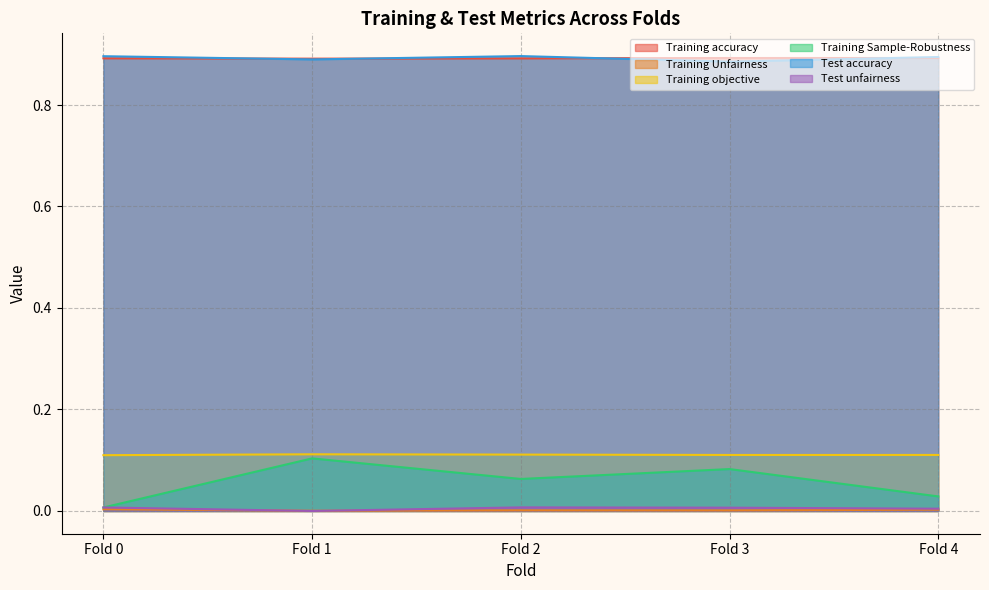

True or false: Training Unfairness and Training accuracy intersect in this chart.

False